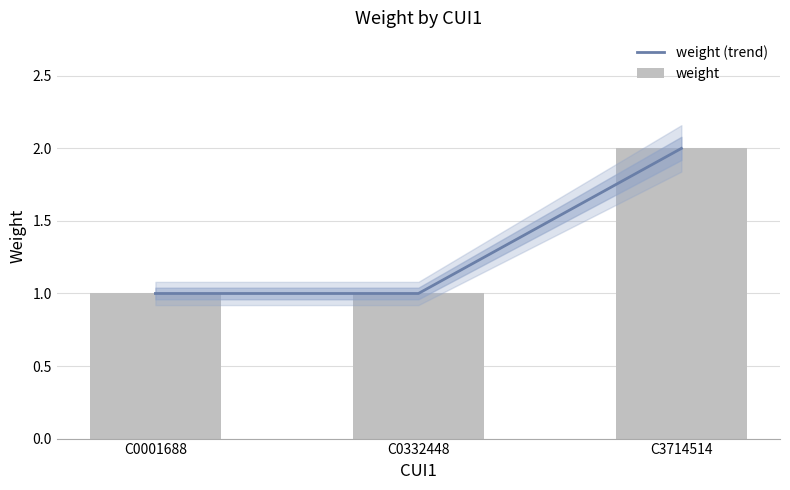

At C0332448, list the series in order from largest to smallest.

weight (trend), weight